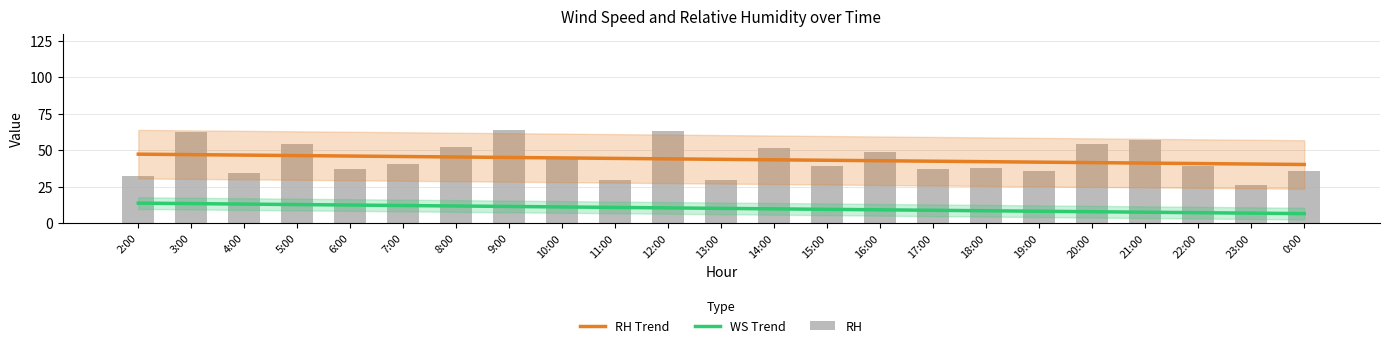

Which series has the largest total across all categories?

RH